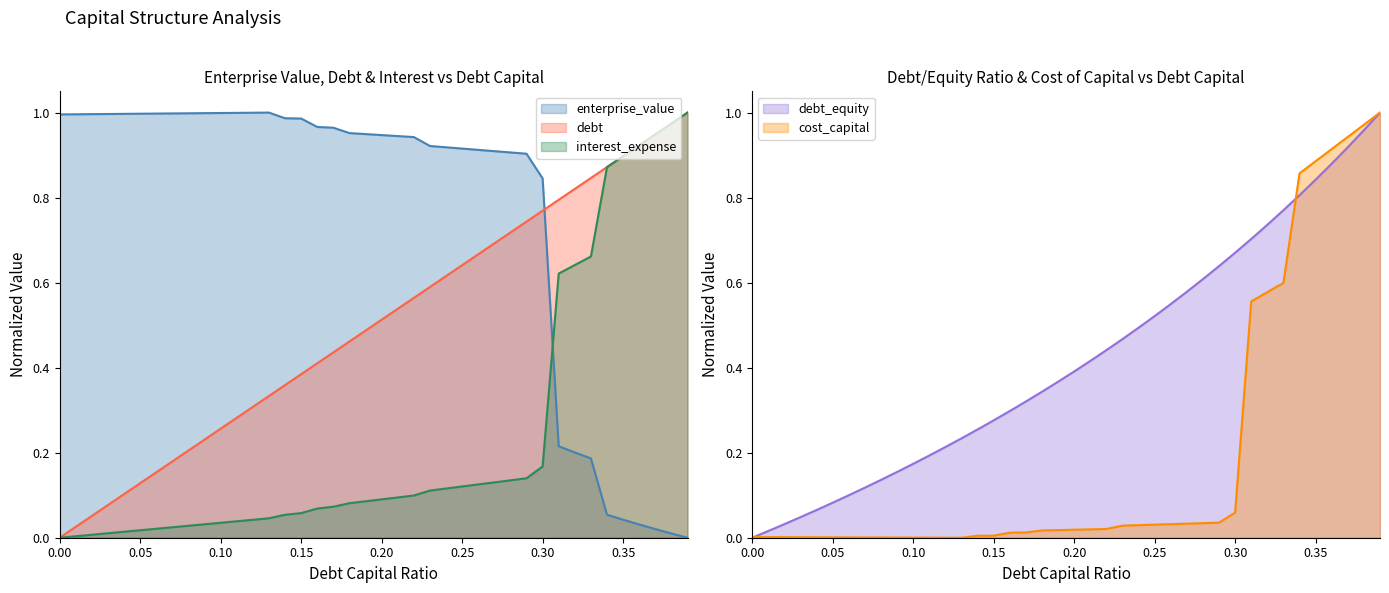

Reading left to right, extract all data points from this chart.

debt_capital: 0.0	0.0	0.1	0.1	0.1	0.1	0.2	0.2	0.2	0.2	0.3	0.3	0.3	0.3	0.4	0.4	0.4	0.4	0.5	0.5	0.5	0.5	0.6	0.6	0.6	0.6	0.7	0.7	0.7	0.7	0.8	0.8	0.8	0.8	0.9	0.9	0.9	0.9	1.0	1.0
cost_capital: 0.0	0.0	0.0	0.0	0.0	0.0	0.0	0.0	0.0	0.0	0.0	0.0	0.0	0.0	0.0	0.0	0.0	0.0	0.0	0.0	0.0	0.0	0.0	0.0	0.0	0.0	0.0	0.0	0.0	0.0	0.1	0.6	0.6	0.6	0.9	0.9	0.9	0.9	1.0	1.0
enterprise_value: 1.0	1.0	1.0	1.0	1.0	1.0	1.0	1.0	1.0	1.0	1.0	1.0	1.0	1.0	1.0	1.0	1.0	1.0	1.0	0.9	0.9	0.9	0.9	0.9	0.9	0.9	0.9	0.9	0.9	0.9	0.8	0.2	0.2	0.2	0.1	0.0	0.0	0.0	0.0	0.0
debt: 0.0	0.0	0.0	0.0	0.1	0.1	0.1	0.1	0.1	0.2	0.2	0.2	0.2	0.2	0.3	0.3	0.3	0.3	0.3	0.4	0.4	0.4	0.4	0.5	0.5	0.5	0.5	0.6	0.6	0.6	0.7	0.7	0.7	0.8	0.8	0.8	0.9	0.9	1.0	1.0
interest_expense: 0.0	0.0	0.0	0.0	0.0	0.0	0.0	0.0	0.0	0.0	0.0	0.0	0.0	0.0	0.1	0.1	0.1	0.1	0.1	0.1	0.1	0.1	0.1	0.1	0.1	0.1	0.1	0.1	0.1	0.1	0.2	0.6	0.6	0.7	0.9	0.9	0.9	0.9	1.0	1.0